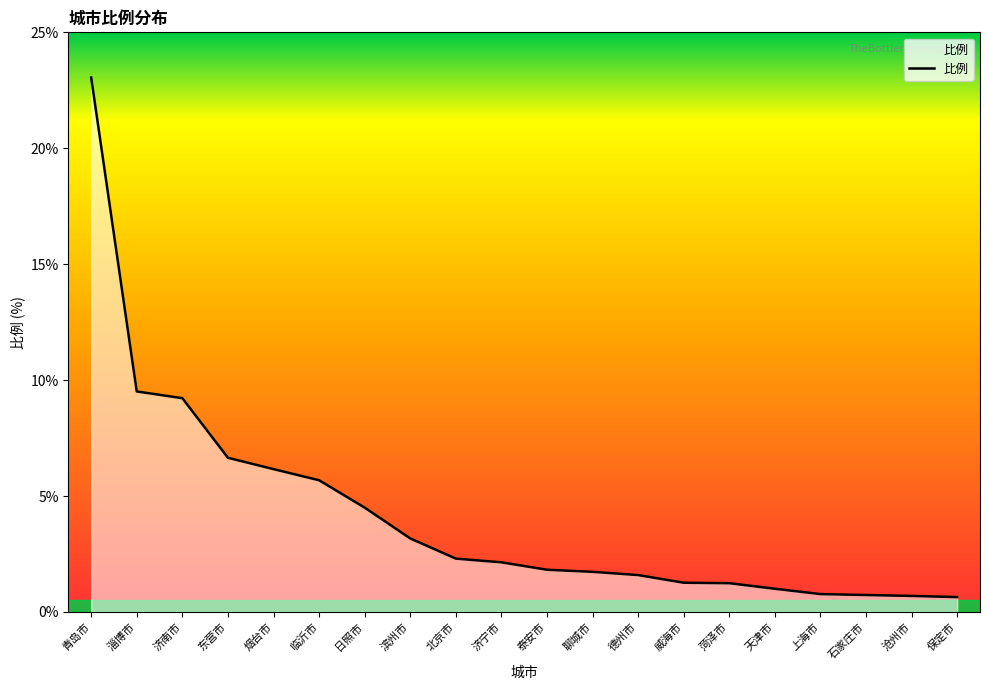

What is the average value?

4.2